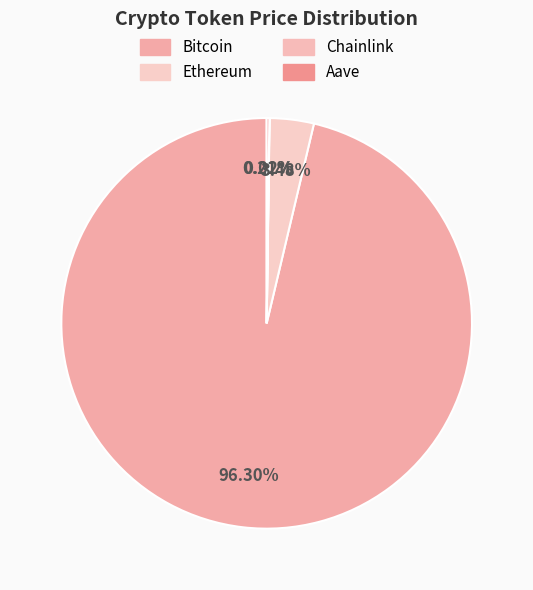

Does Chainlink represent more than half of the total?

No